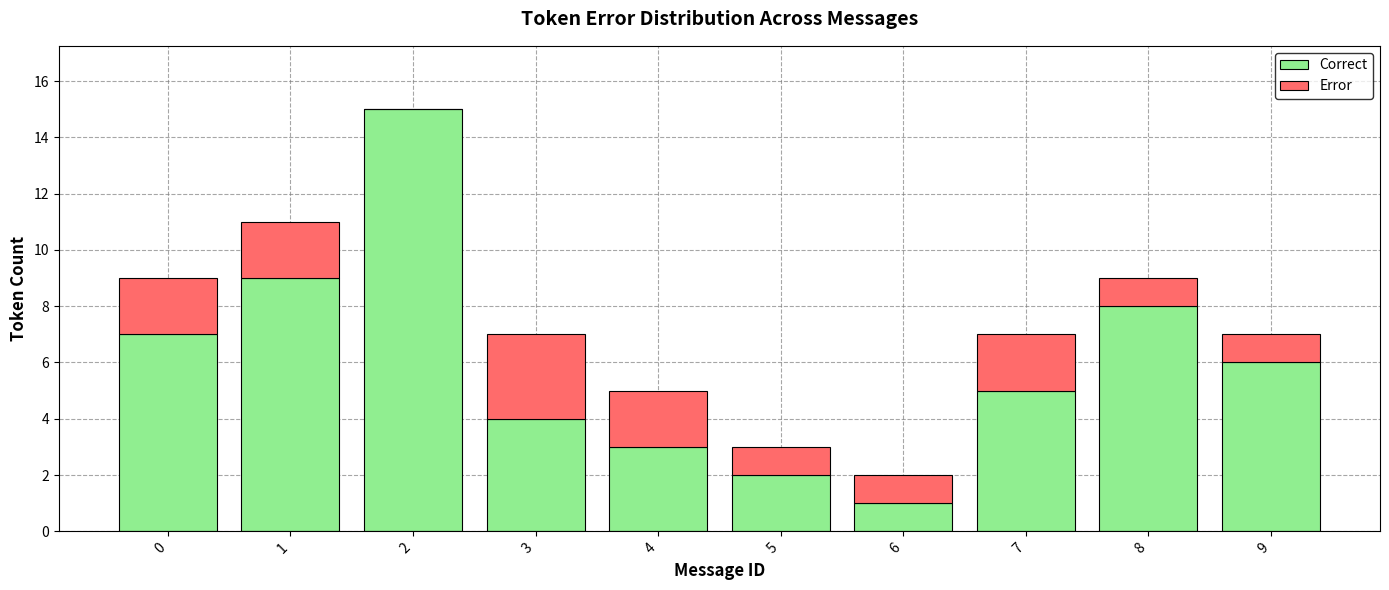

At which category is the sum across all series the highest?

2